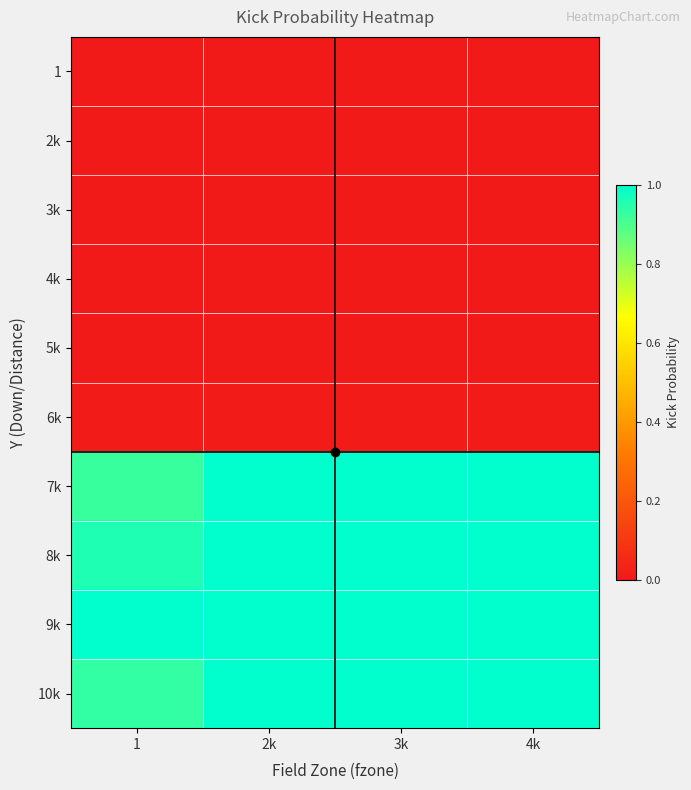

What is the spread (max minus min) of values at 2k?

1.0